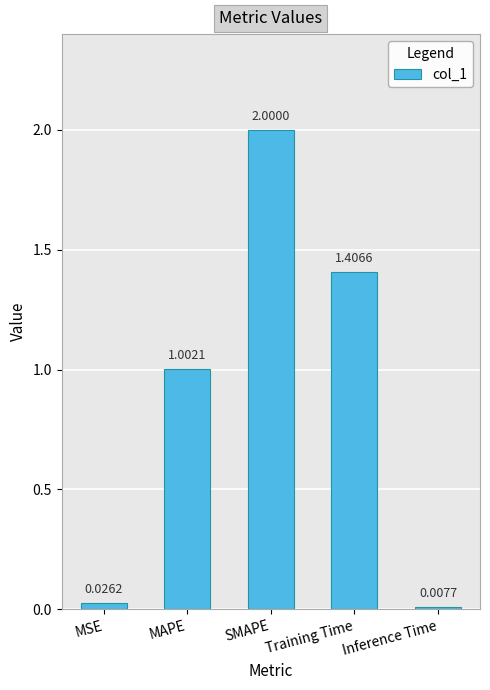

Read the value at Training Time.

1.4